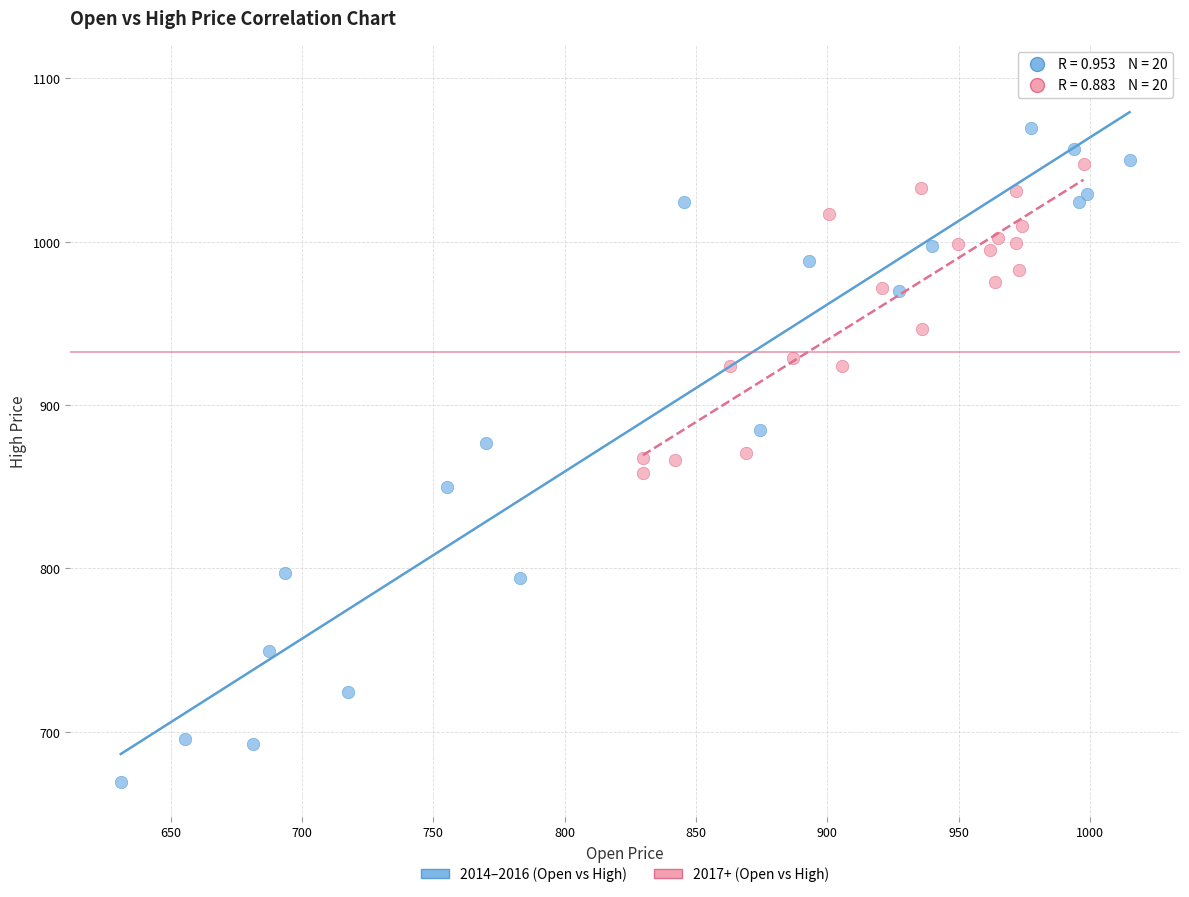

Which series contains the lowest Y value?

2014–2016 (Open vs High)